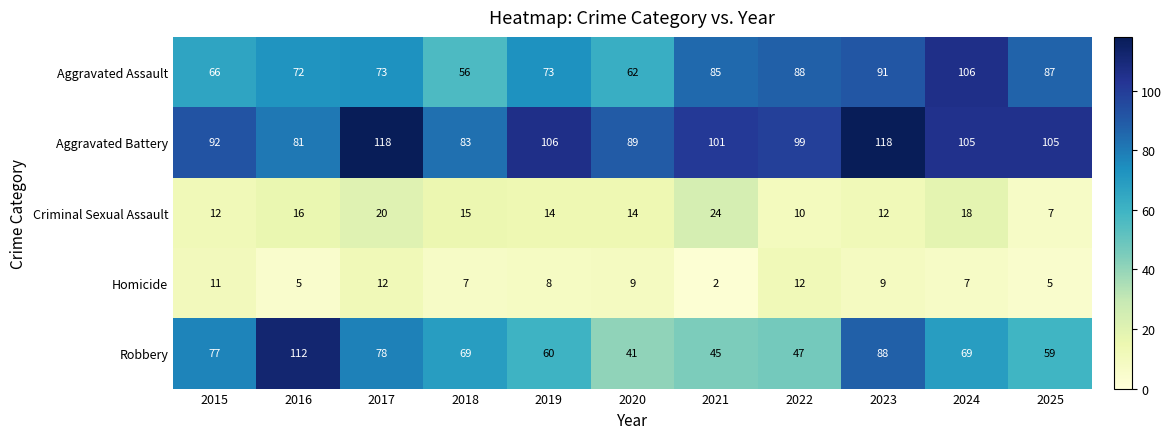

Which series has the largest total across all categories?

Aggravated Battery